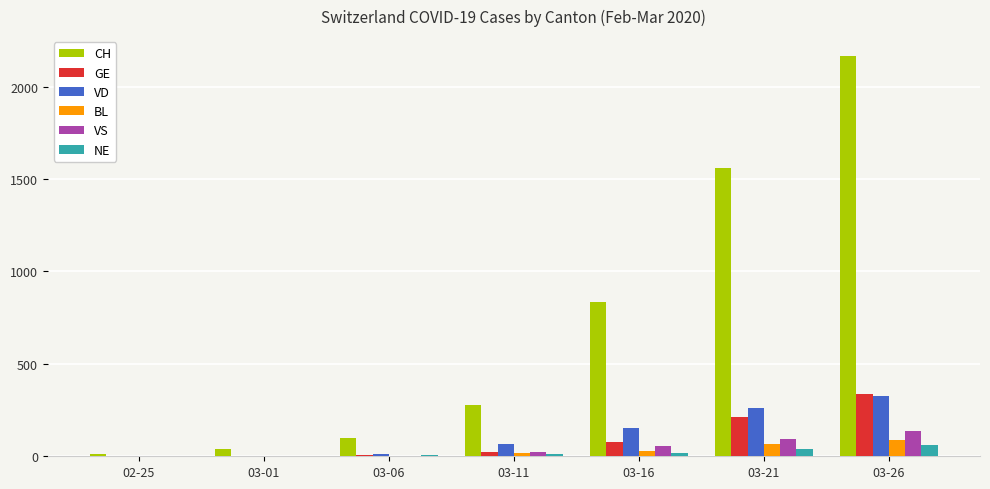

What is the average value of the BL series?

30